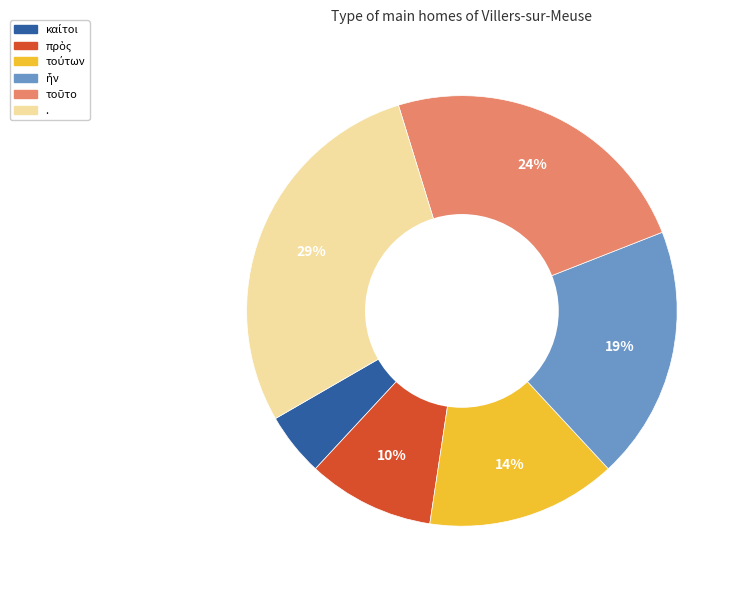

Which slice is the largest?

.